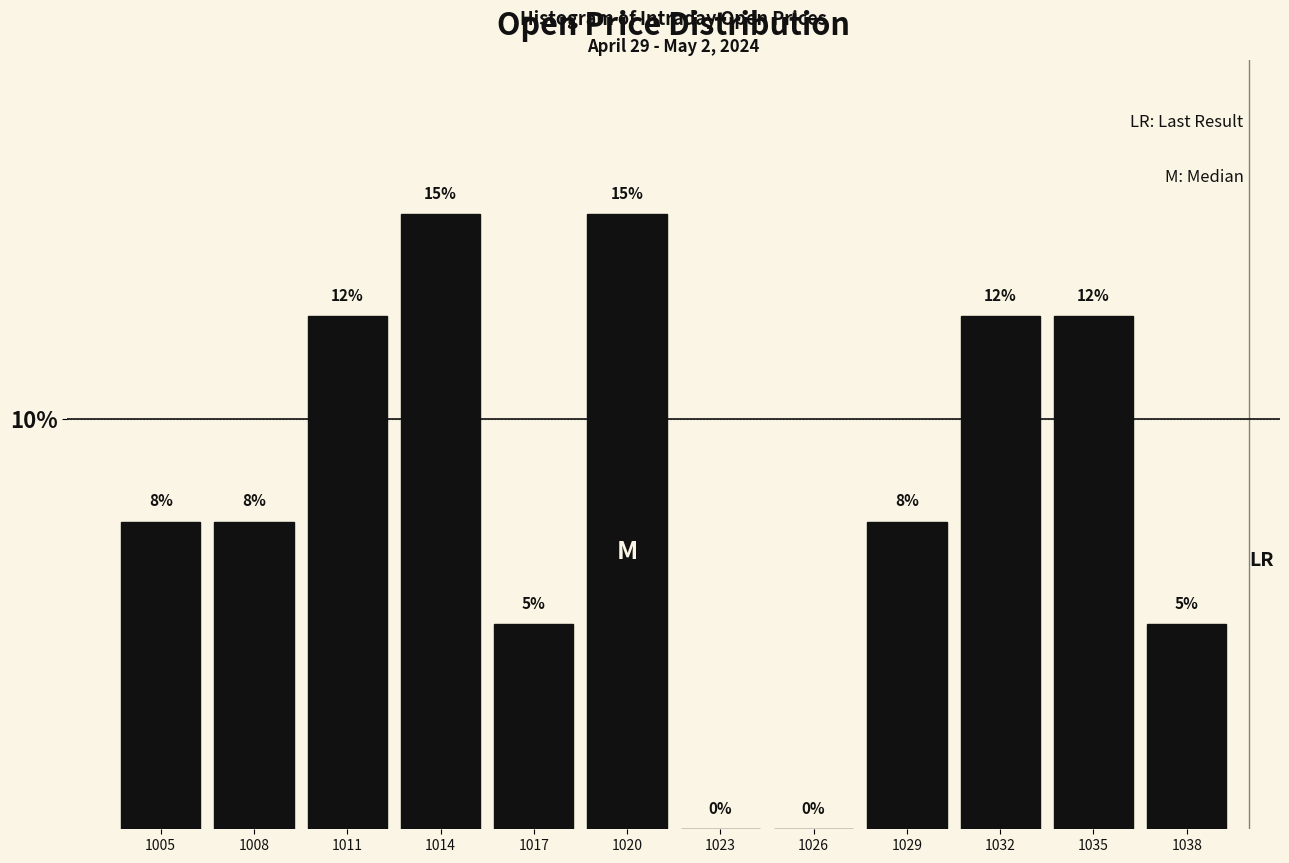

What is the maximum value shown in the chart?

15.0